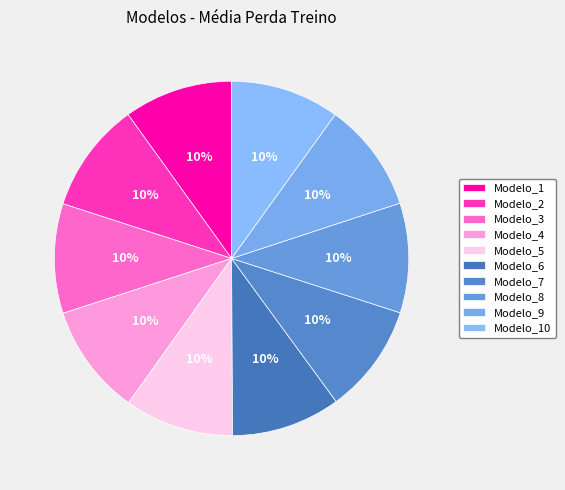

To the nearest percent, what is the average slice percentage?

10%